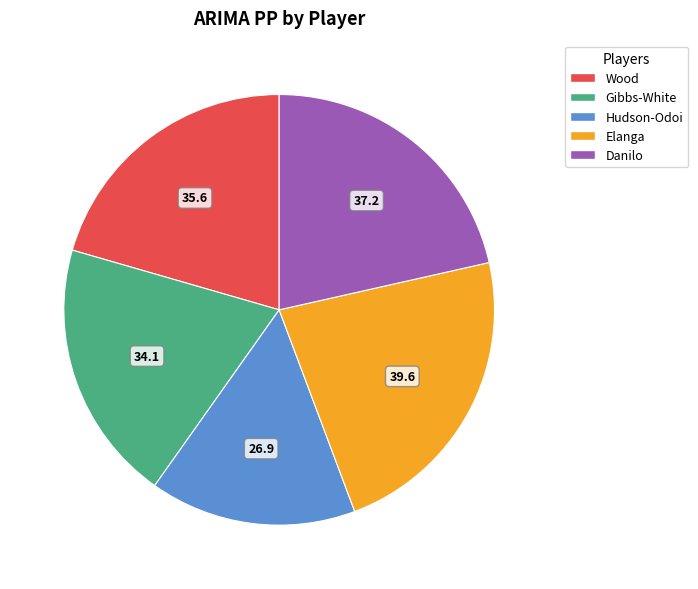

Is there a majority slice in this chart?

No